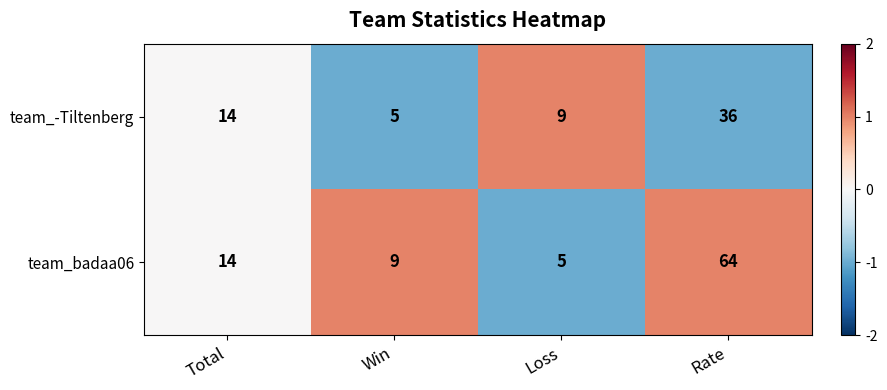

At which category is the sum across all series the highest?

Rate